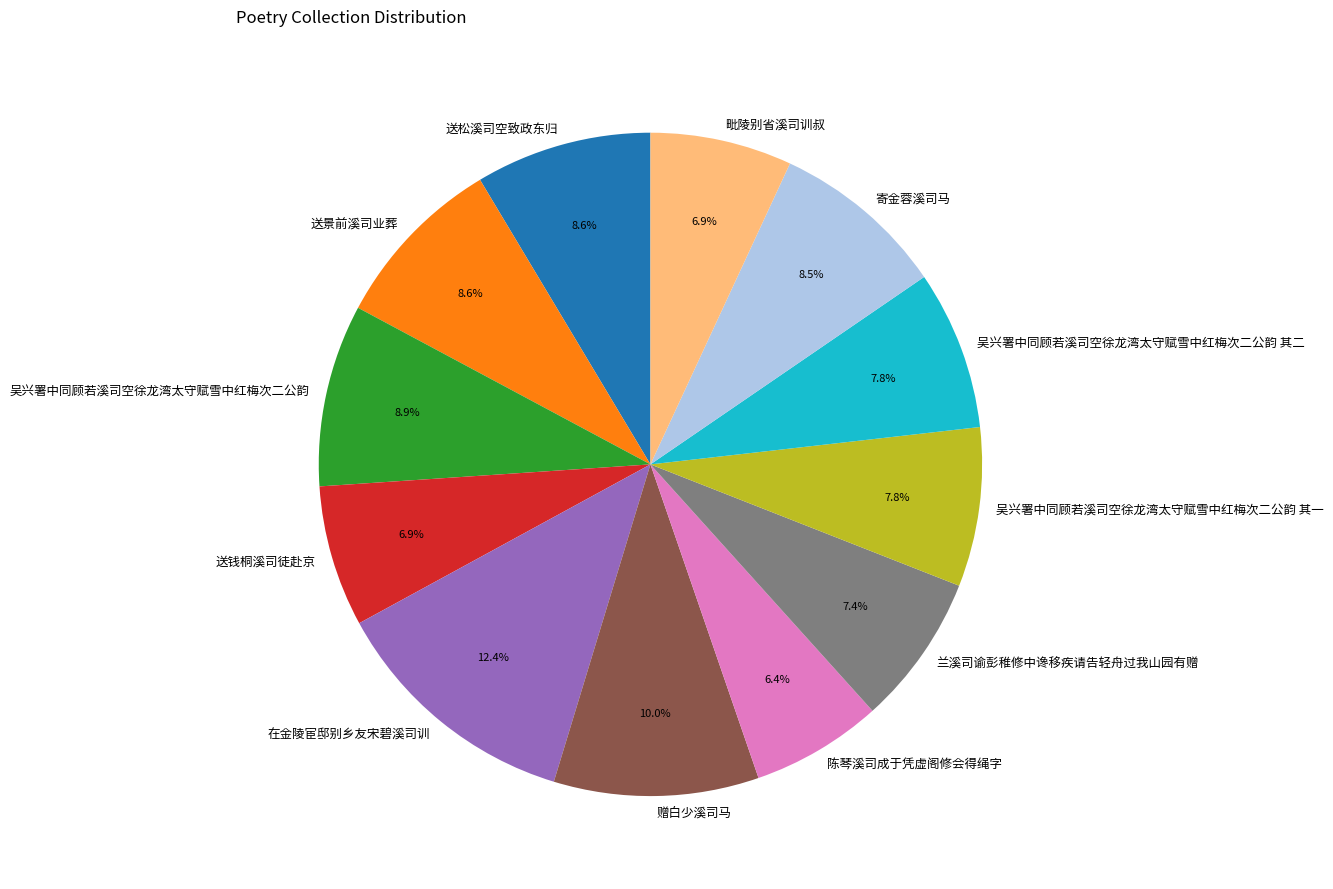

Which category has the biggest portion of the pie?

在金陵宦邸别乡友宋碧溪司训